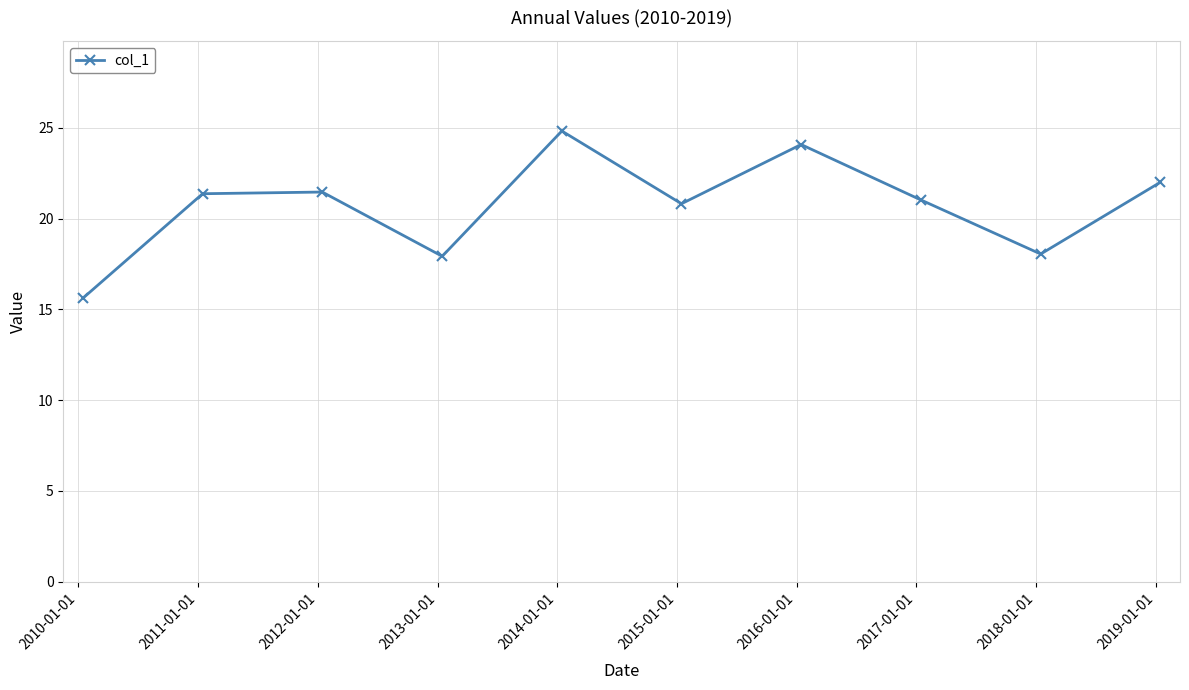

What is the difference between the maximum and minimum values?

9.2